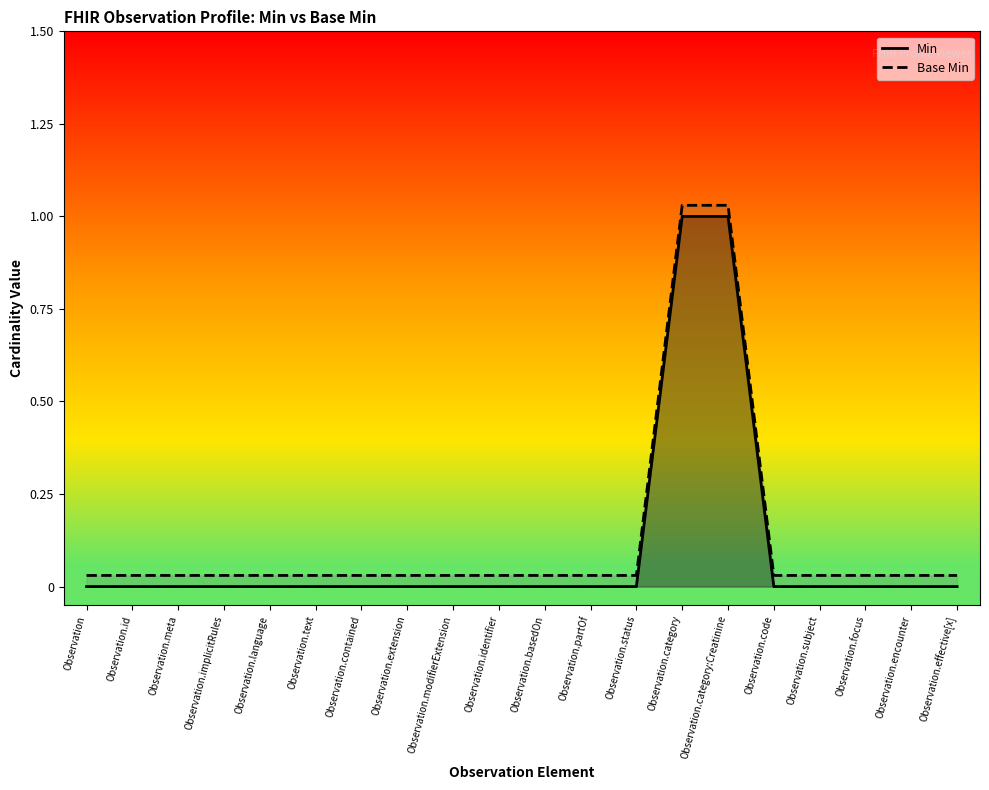

Reading right to left, extract all data points from this chart.

Min: 0.0	0.0	0.0	0.0	0.0	1.0	1.0	0.0	0.0	0.0	0.0	0.0	0.0	0.0	0.0	0.0	0.0	0.0	0.0	0.0
Base Min: 0.0	0.0	0.0	0.0	0.0	1.0	1.0	0.0	0.0	0.0	0.0	0.0	0.0	0.0	0.0	0.0	0.0	0.0	0.0	0.0